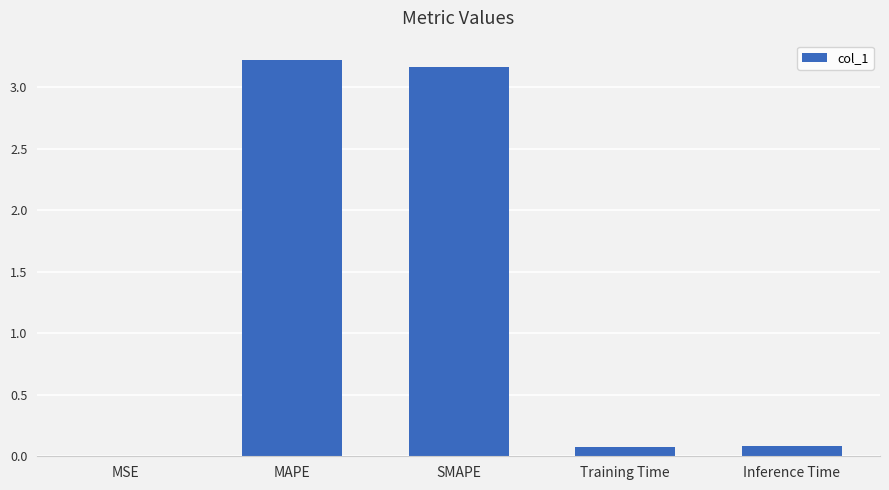

Are the bars horizontal?

No